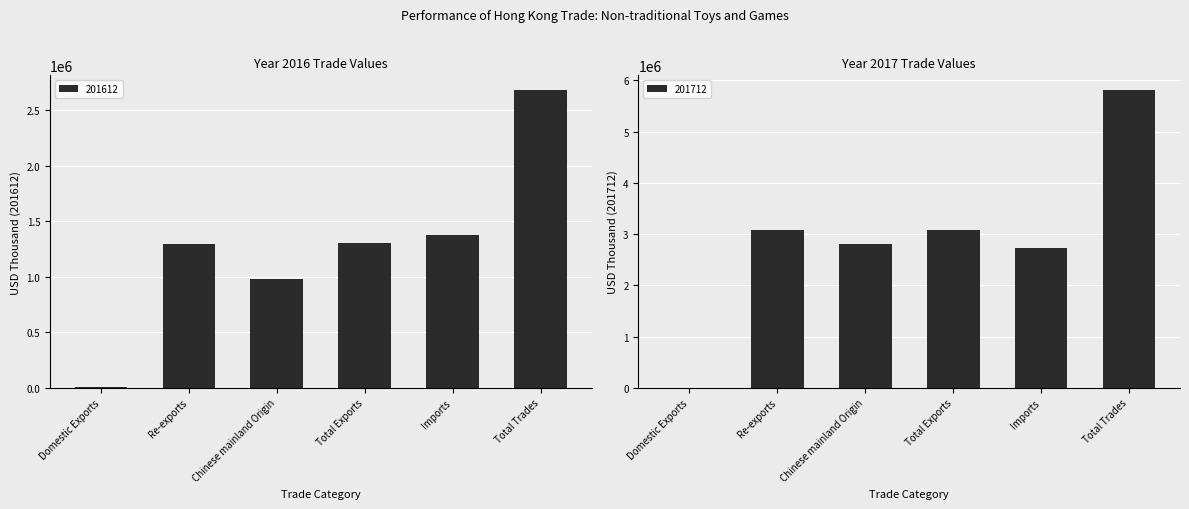

Rank the series at Imports from lowest to highest value.

201612, 201712